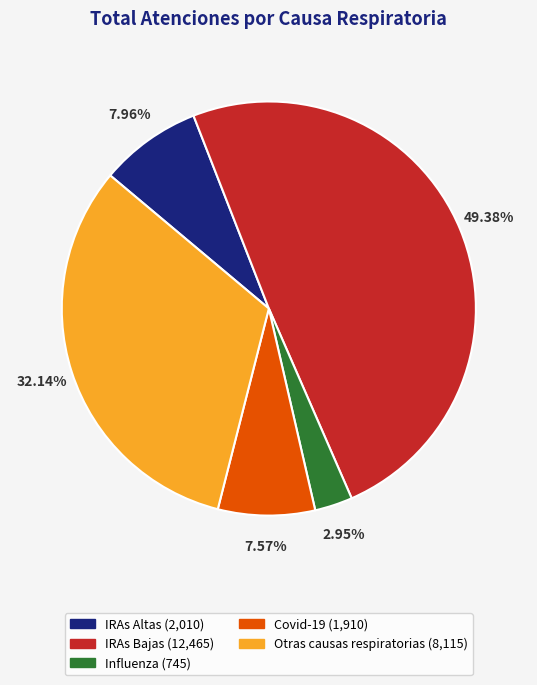

What percentage is the Otras causas respiratorias slice, to the nearest percent?

32%